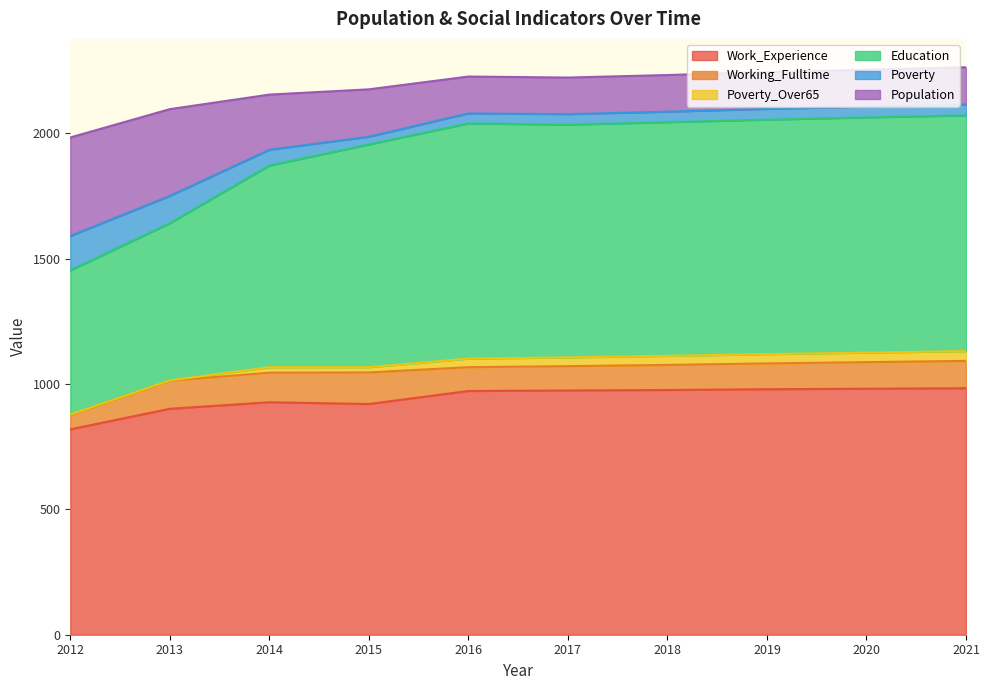

How many lines are shown in the chart?

6